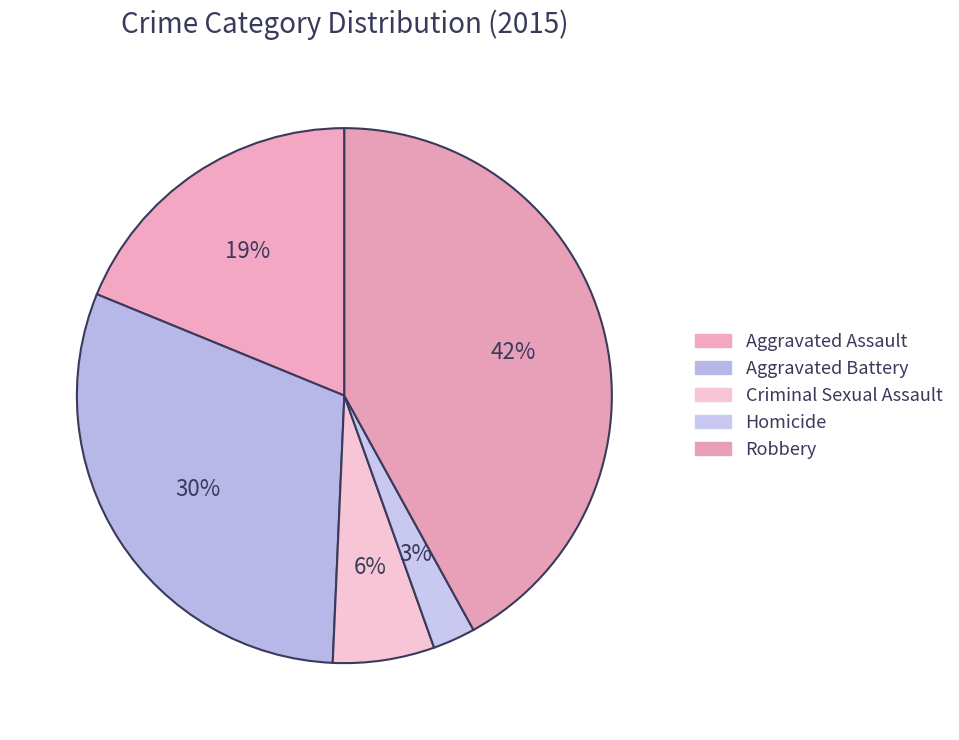

How many segments does this pie chart have?

5